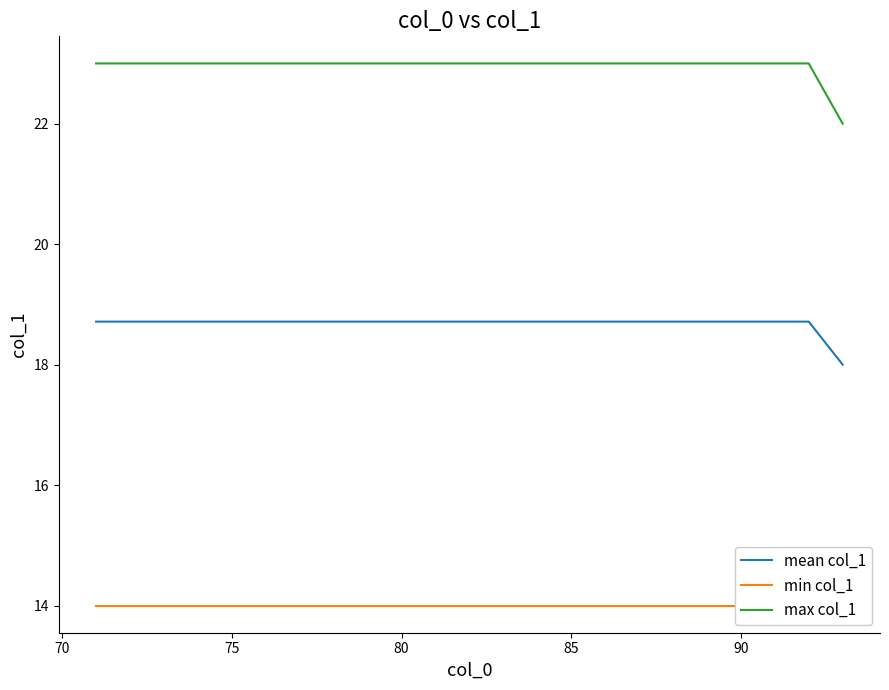

True or false: mean col_1 and max col_1 intersect in this chart.

False